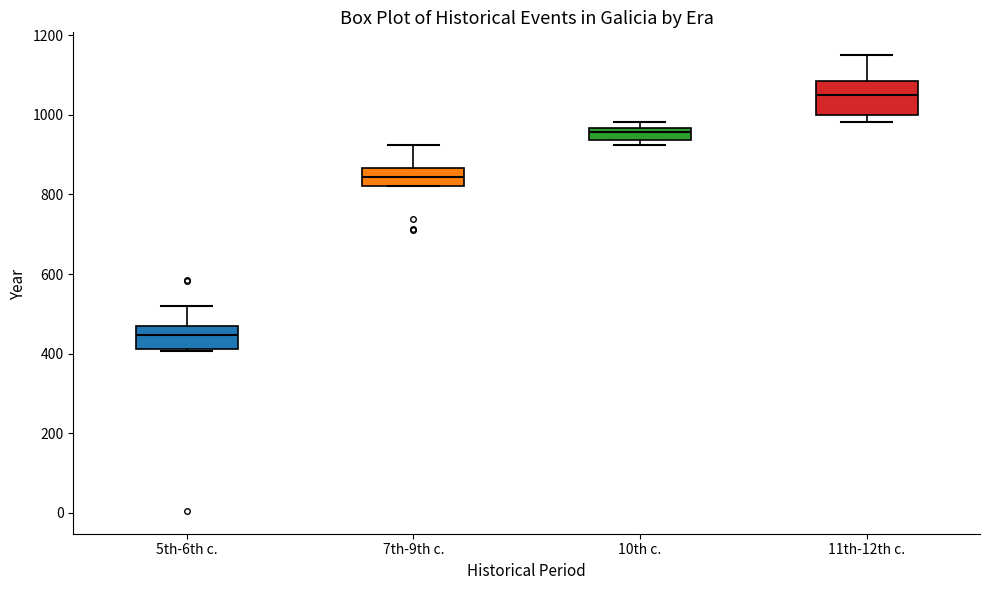

Reading left to right, read every box against the y-axis: the position of its median line, the range the box covers, and the ends of its whiskers. The values are not printed on the chart, so give them approximately, as read against the axis.

5th-6th c.: median 440, box 420 to 460, whiskers 400 to 520
7th-9th c.: median 840, box 820 to 860, whiskers 820 to 920
10th c.: median 960 (just below the box's upper edge), box 940 to 960, whiskers 920 to 980
11th-12th c.: median 1060, box 1000 to 1080, whiskers 980 to 1160